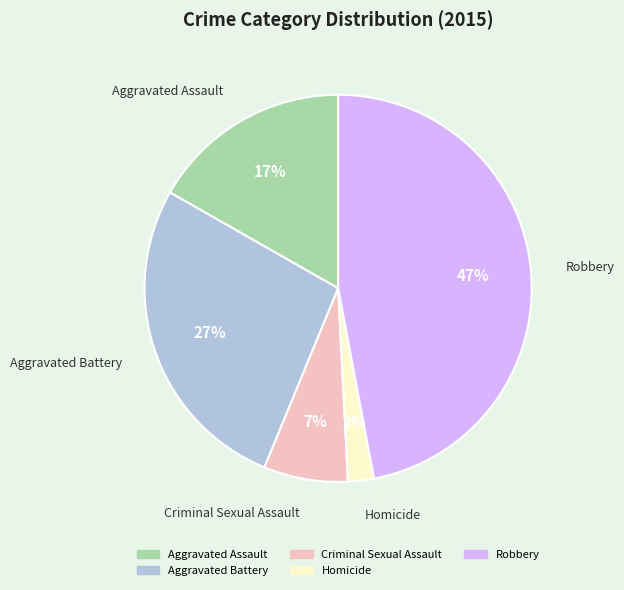

Which slice is the largest?

Robbery